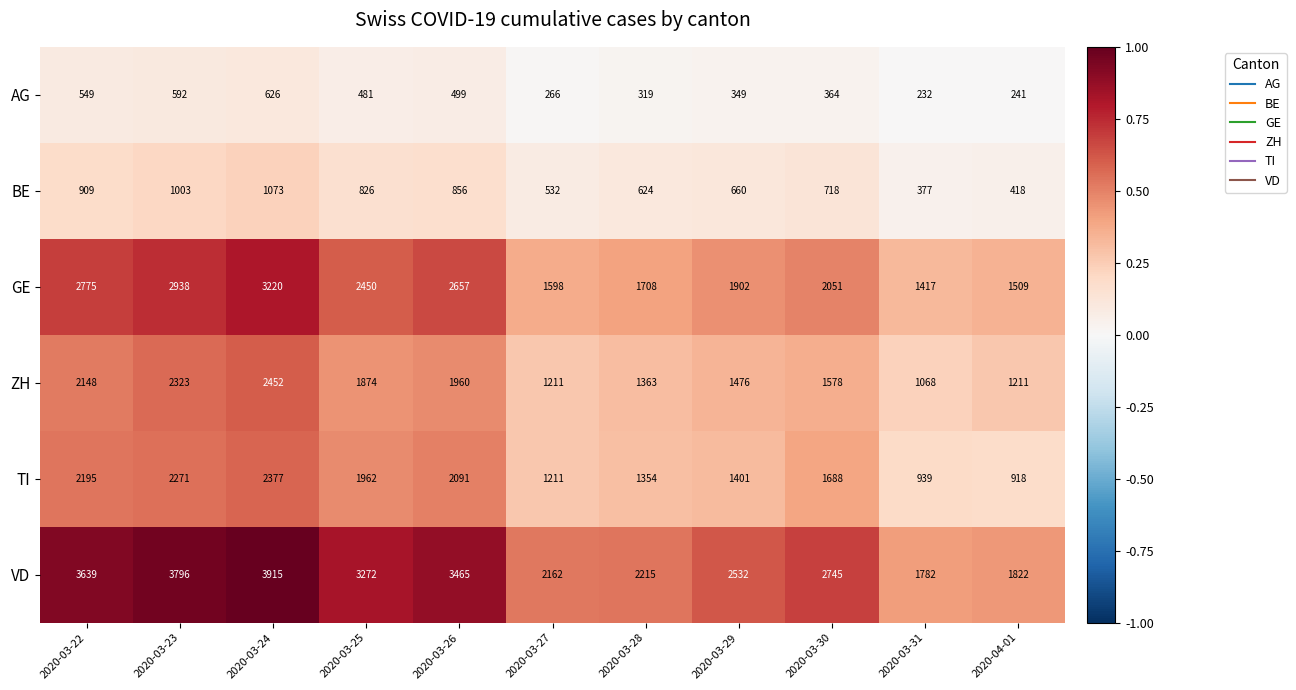

Which series changed the most between 2020-03-23 and 2020-03-28?

VD